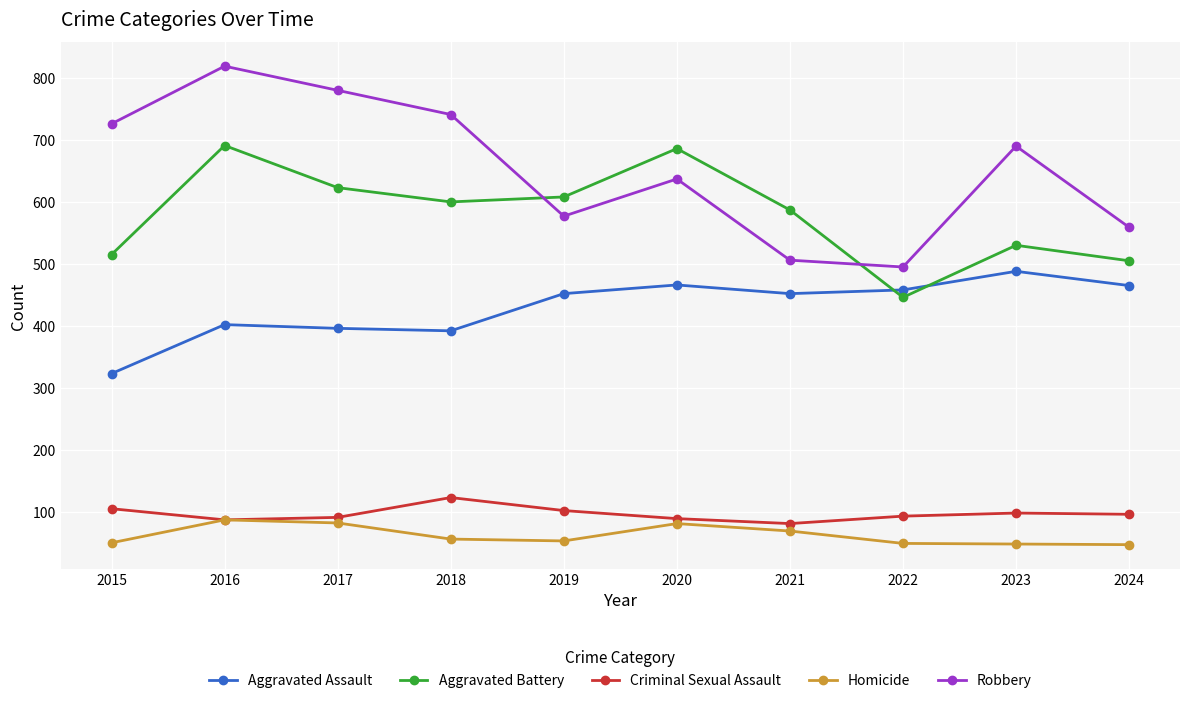

Which series changed the most between 2015 and 2020?

Aggravated Battery